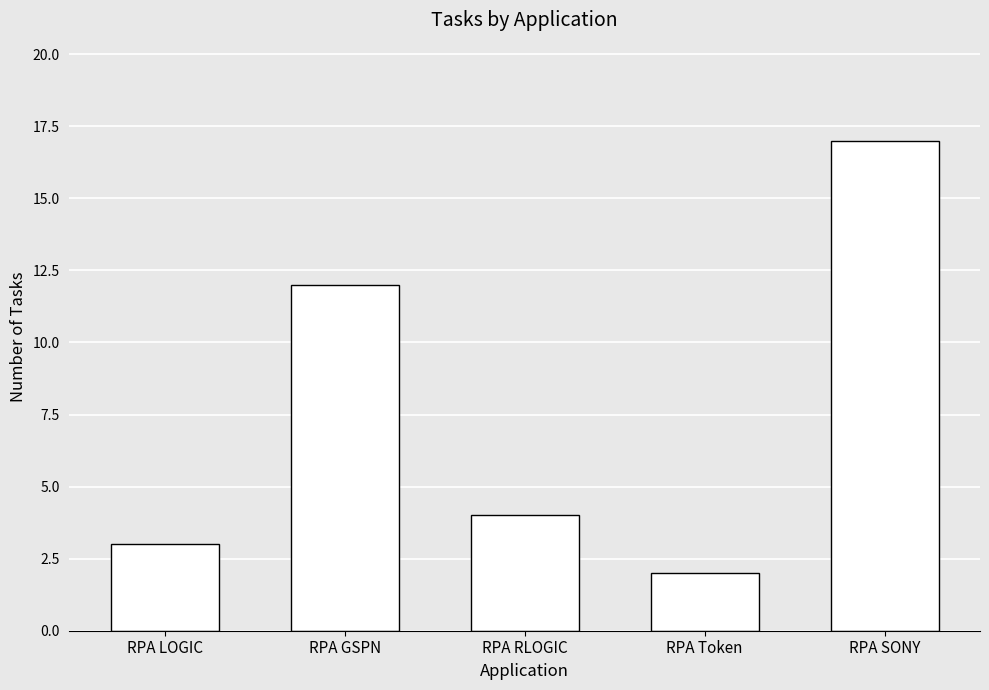

At which category does the chart reach its peak across all series?

RPA SONY